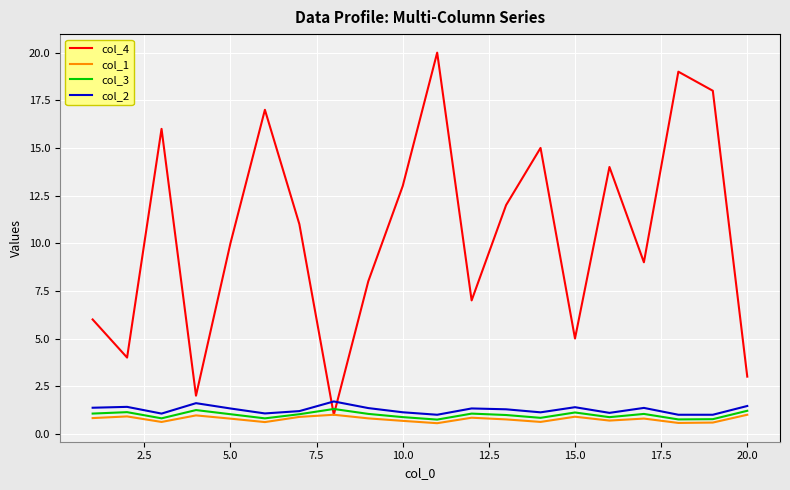

True or false: col_3 has more than 2 interior local peaks.

True